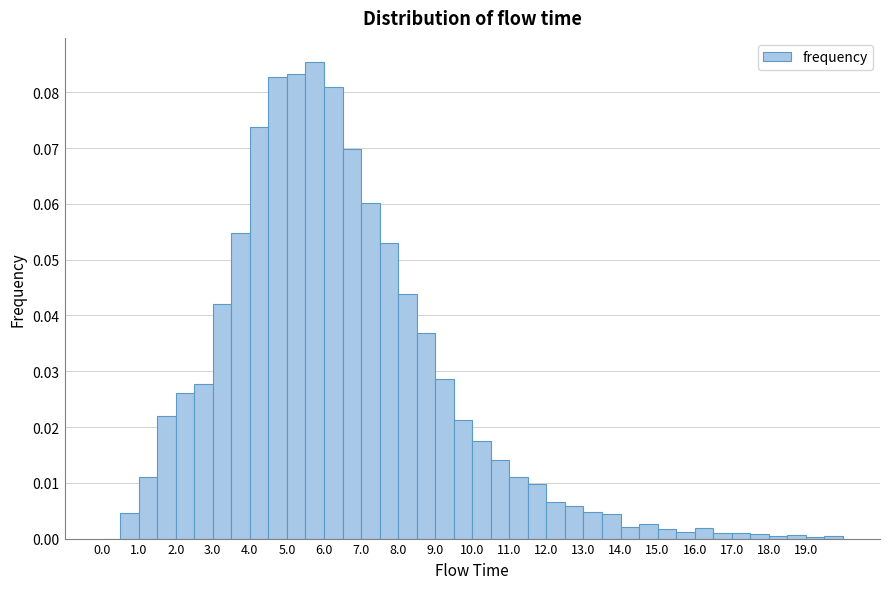

Reading left to right, list every bar in this chart as the range it spans on the x-axis followed by its height. The values are not printed on the chart, so give them approximately, as read against the axis.

0.0 to 0.5: 0
0.5 to 1.0: 0.005
1.0 to 1.5: 0.011
1.5 to 2.0: 0.022
2.0 to 2.5: 0.026
2.5 to 3.0: 0.028
3.0 to 3.5: 0.042
3.5 to 4.0: 0.055
4.0 to 4.5: 0.074
4.5 to 5.0: 0.083
5.0 to 5.5: 0.083
5.5 to 6.0: 0.085
6.0 to 6.5: 0.081
6.5 to 7.0: 0.070
7.0 to 7.5: 0.060
7.5 to 8.0: 0.053
8.0 to 8.5: 0.044
8.5 to 9.0: 0.037
9.0 to 9.5: 0.029
9.5 to 10.0: 0.021
10.0 to 10.5: 0.018
10.5 to 11.0: 0.014
11.0 to 11.5: 0.011
11.5 to 12.0: 0.010
12.0 to 12.5: 0.007
12.5 to 13.0: 0.006
13.0 to 13.5: 0.005
13.5 to 14.0: 0.004
14.0 to 14.5: 0.002
14.5 to 15.0: 0.003
15.0 to 15.5: 0.002
15.5 to 16.0: 0.001
16.0 to 16.5: 0.002
16.5 to 17.0: 0.001
17.0 to 17.5: 0.001
17.5 to 18.0: under 0.001
18.0 to 18.5: under 0.001
18.5 to 19.0: under 0.001
19.0 to 19.5: under 0.001
19.5 to 20.0: under 0.001